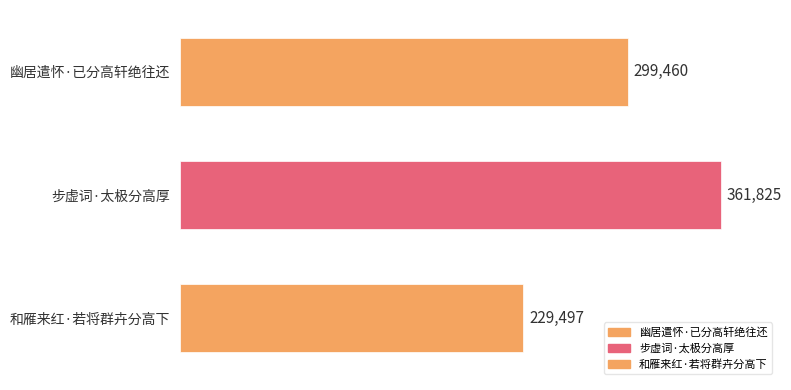

List the labels in order of value, smallest first.

和雁来红·若将群卉分高下, 幽居遣怀·已分高轩绝往还, 步虚词·太极分高厚